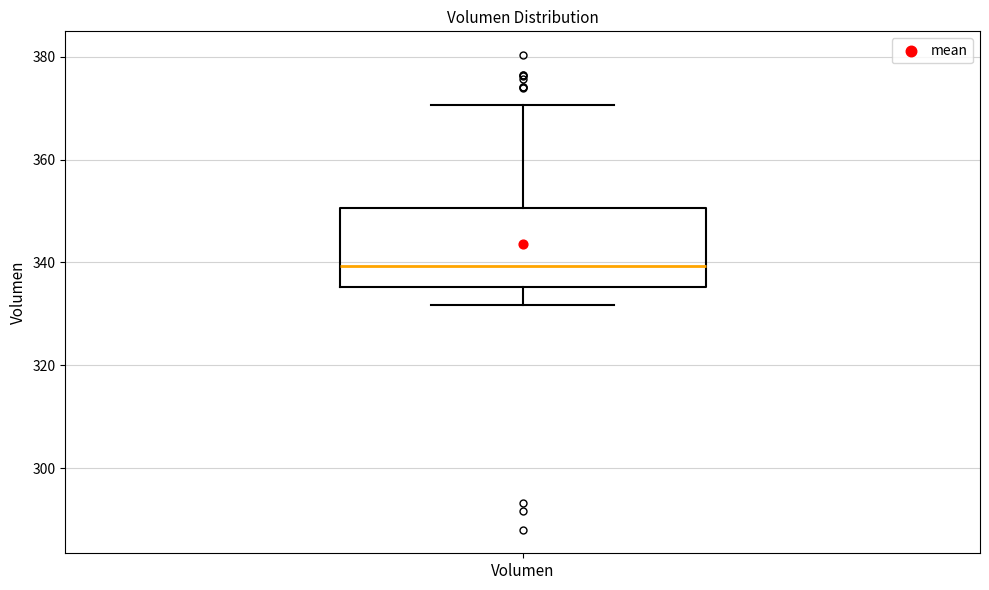

Read this box plot against the y-axis: the position of the median line, the range covered by the box, and the ends of both whiskers. The values are not printed on the chart, so give them approximately, as read against the axis.

median 340, box 336 to 350, whiskers 332 to 370